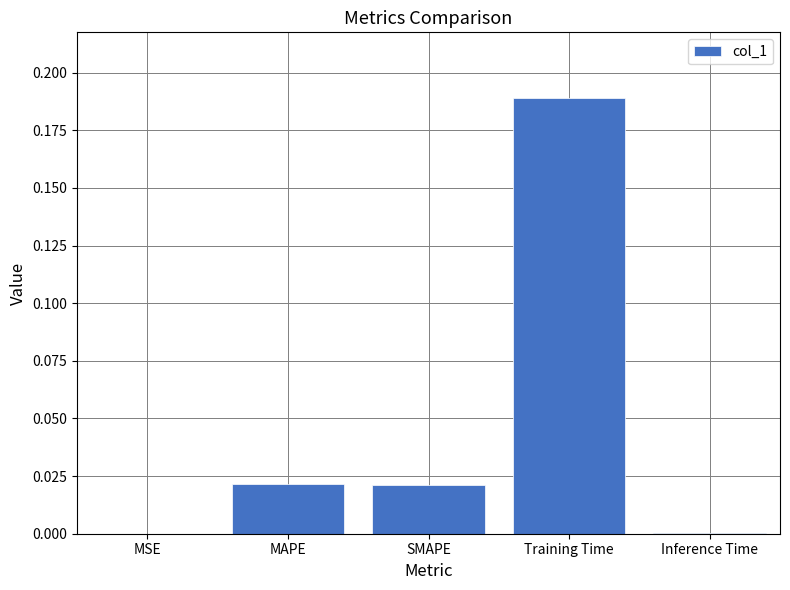

The chart shows a value of 0.0 at SMAPE. True or false?

True